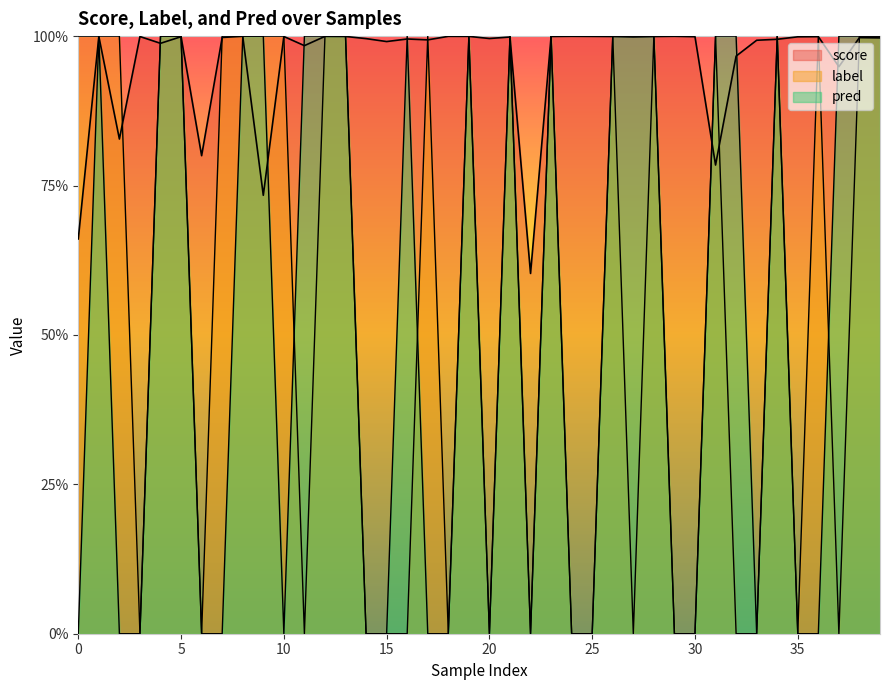

At which category is the sum across all series the highest?

8